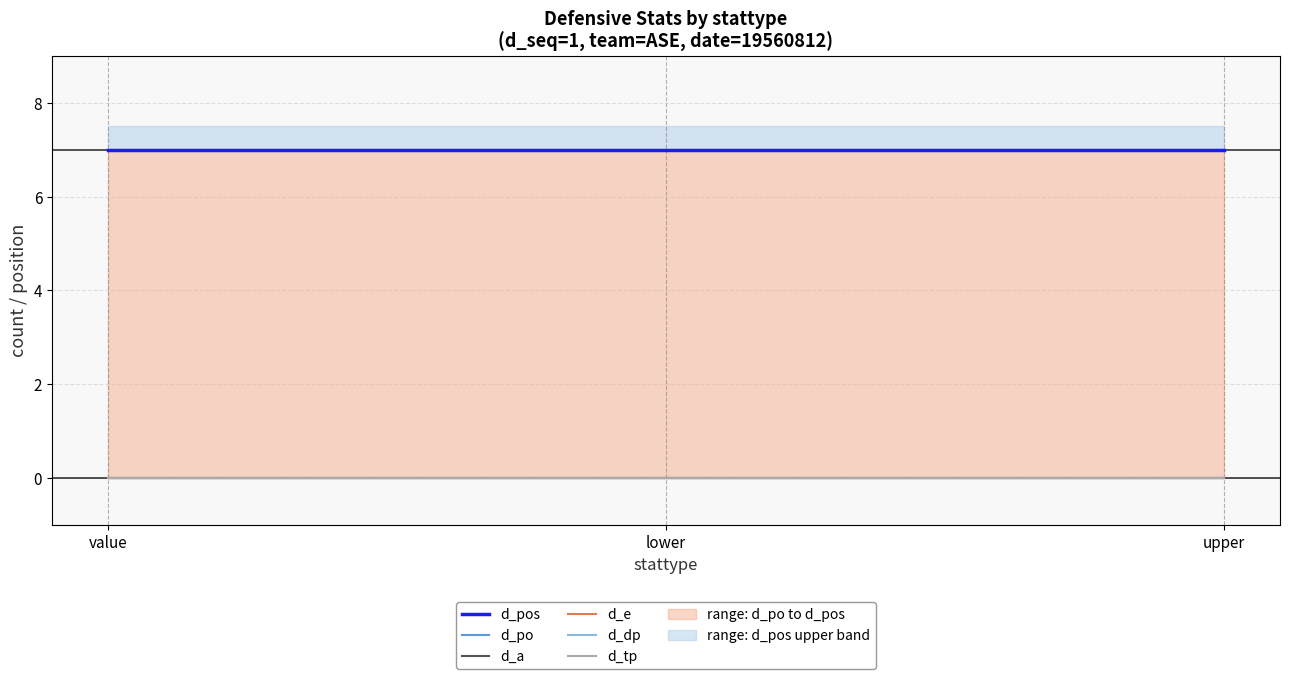

Rank the series by their maximum value, from highest to lowest.

d_pos, d_po, d_a, d_e, d_dp, d_tp